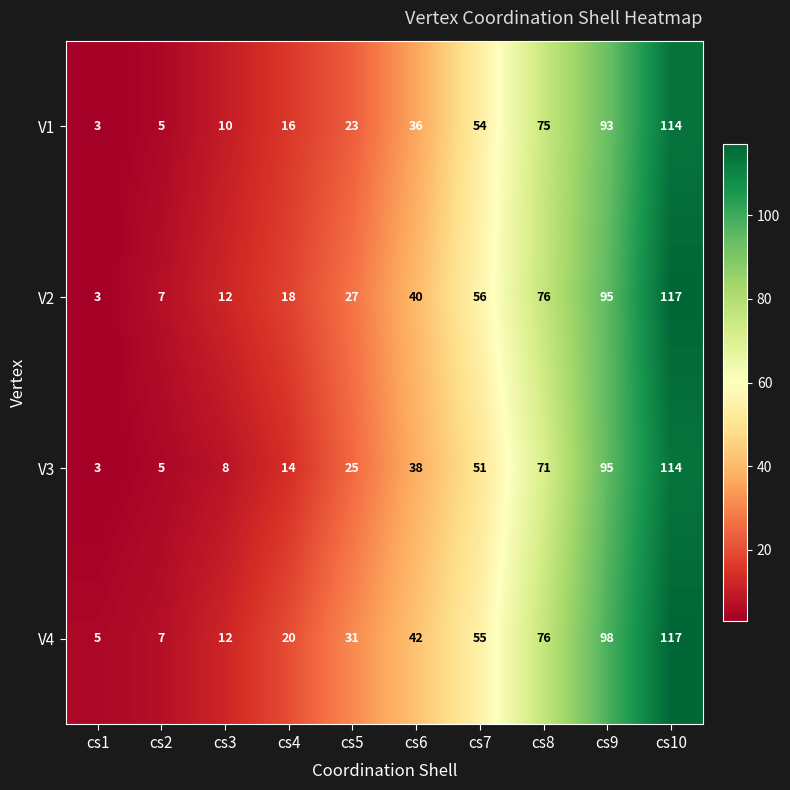

How many data points in V1 are less than 36?

5